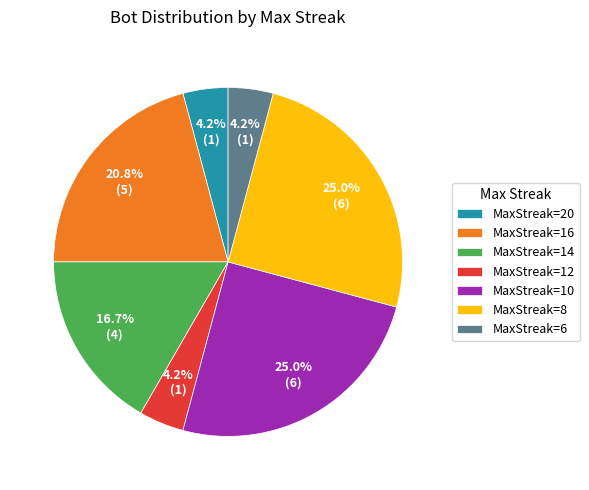

How many segments does this pie chart have?

7